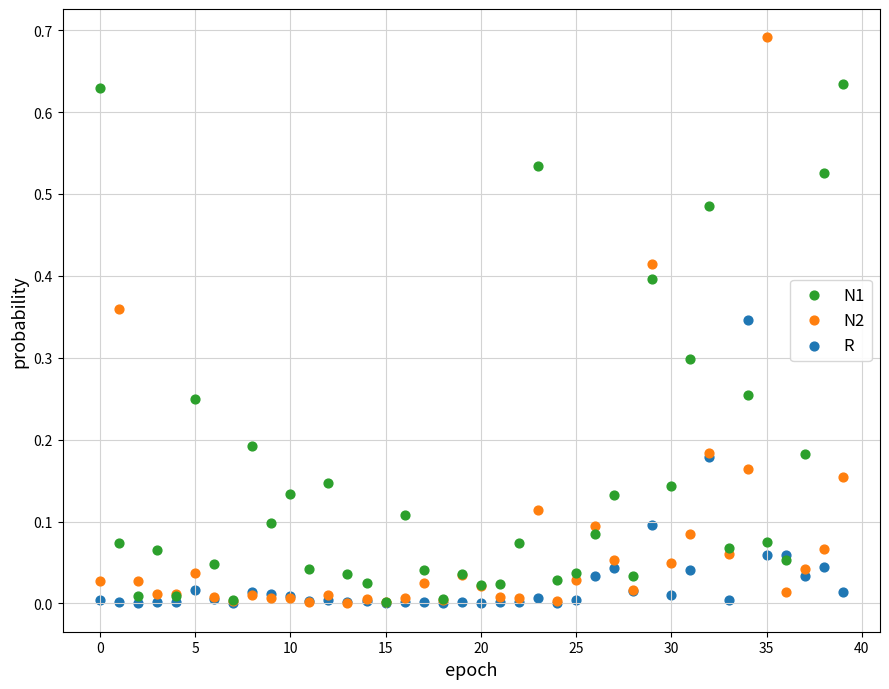

What are all the series names shown in the legend?

N1, N2, R